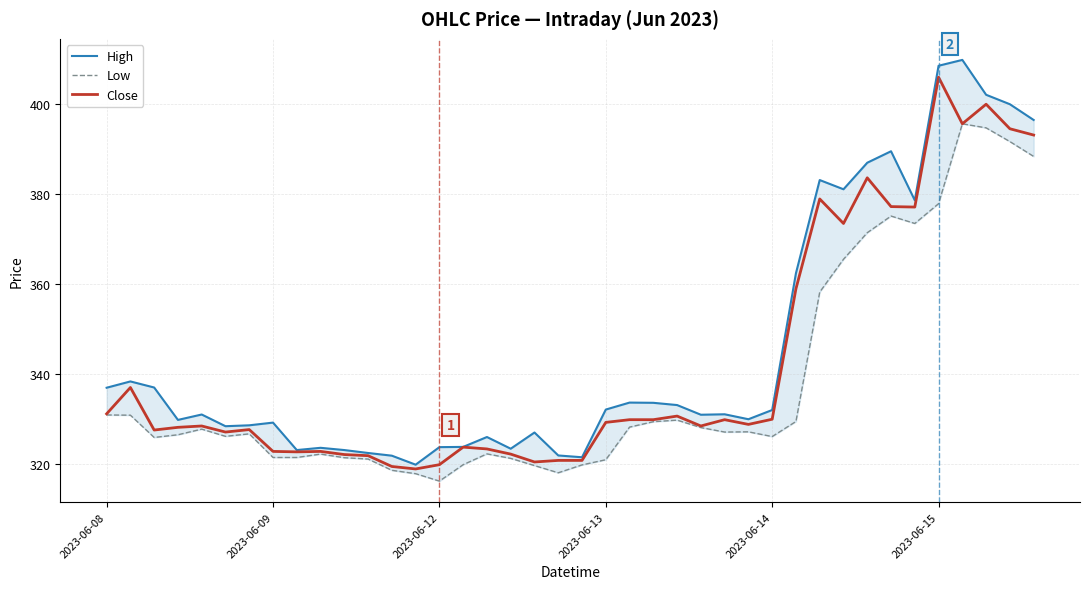

At which label does High reach its minimum?

13